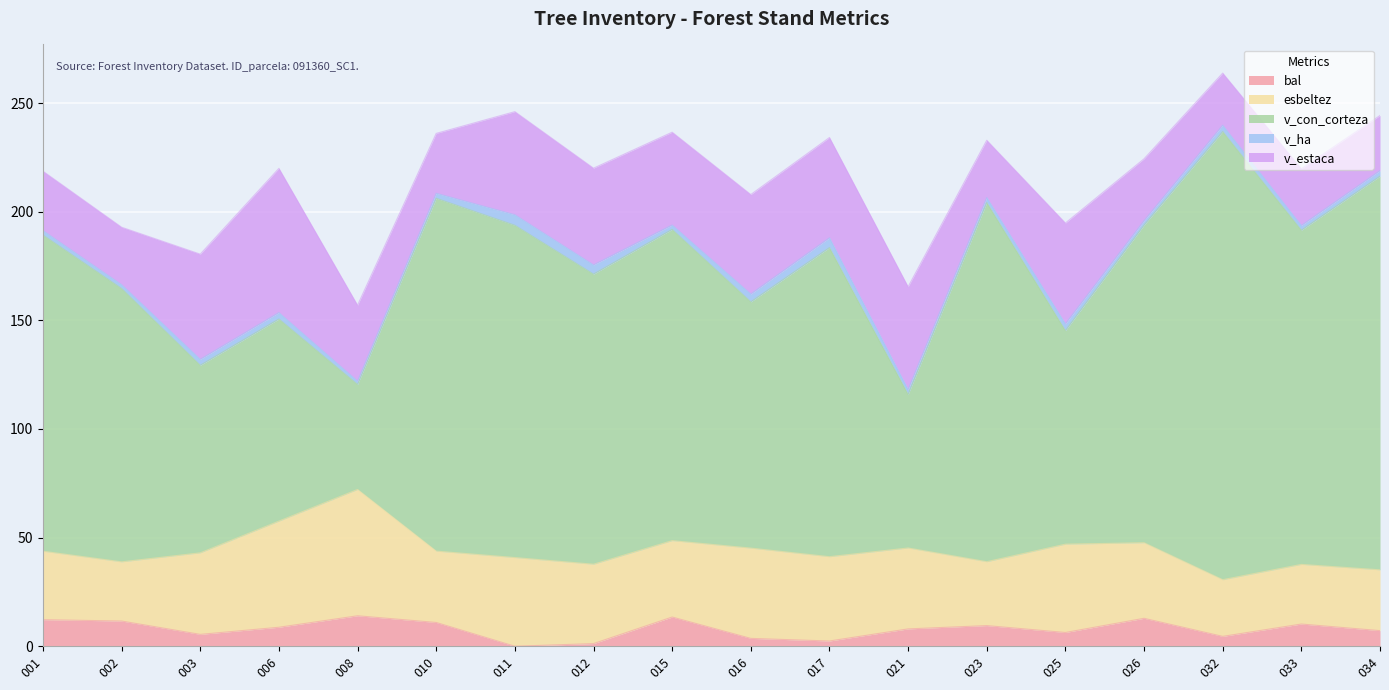

Which series has the largest total across all categories?

v_con_corteza